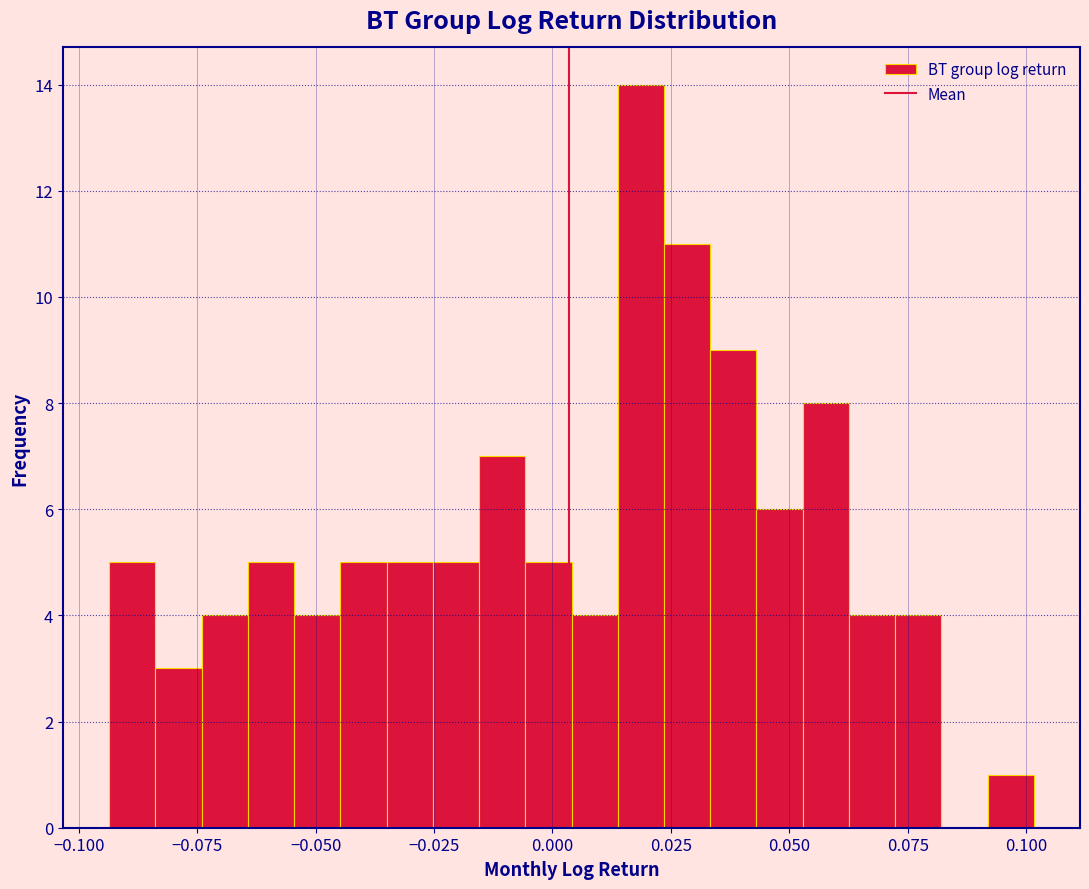

Read against the x-axis, roughly where is the centre of the tallest bar?

0.020